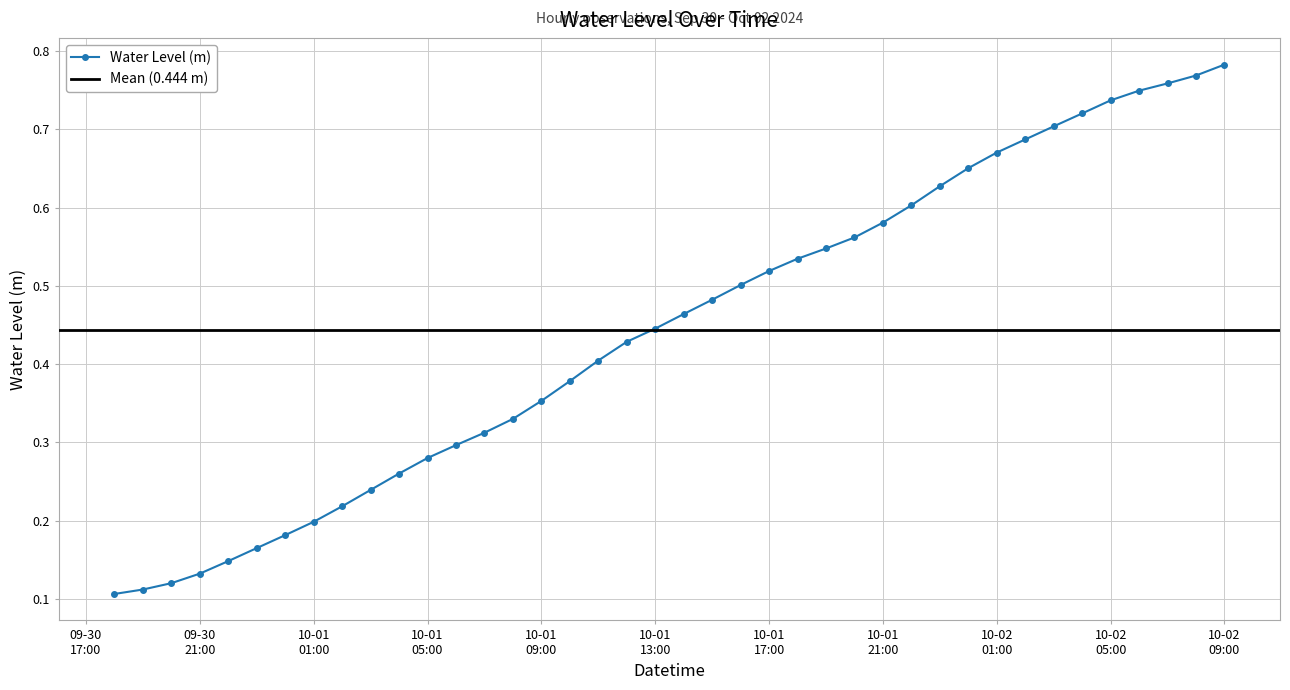

True or false: the data has more than 2 interior local peaks.

False